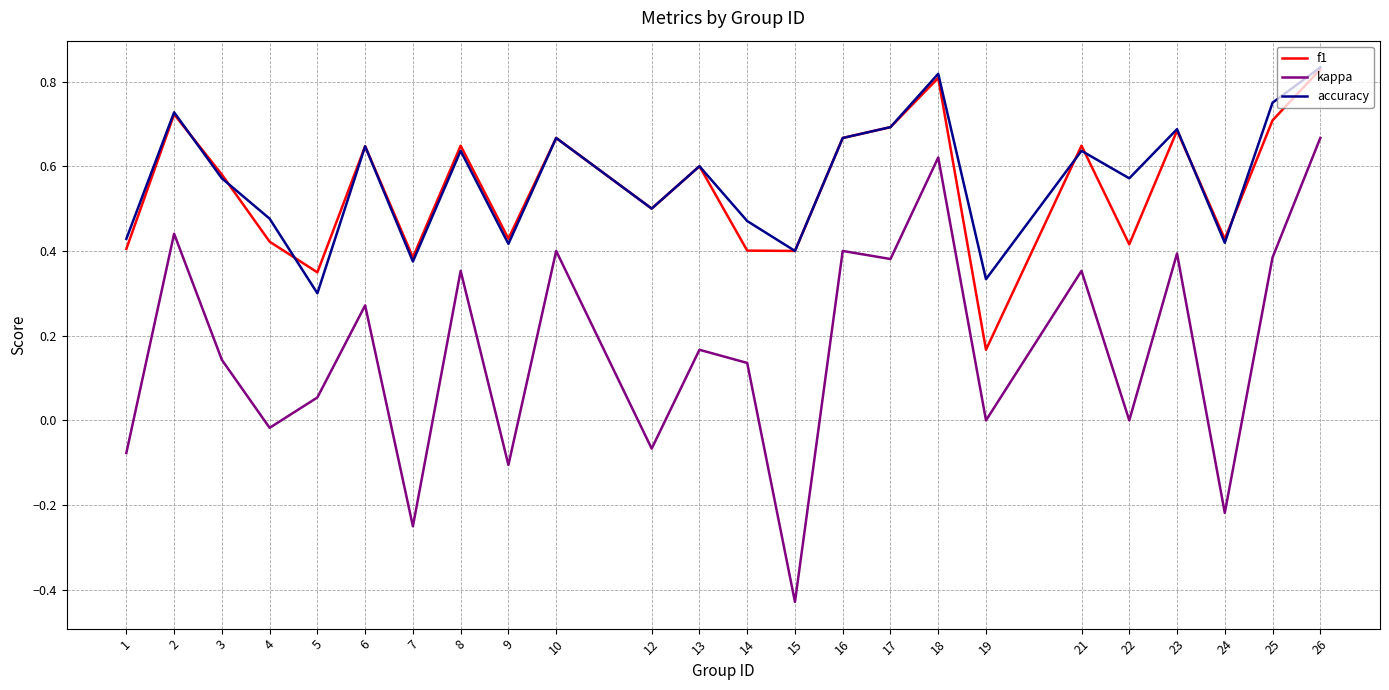

Which series changed the most between 15 and 18?

kappa